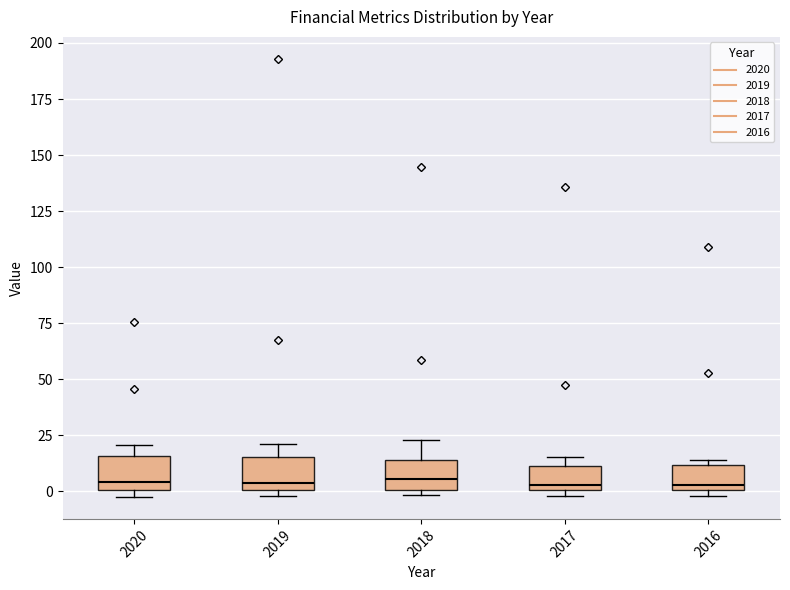

Reading left to right, read every box against the y-axis: the position of its median line, the range the box covers, and the ends of its whiskers. The values are not printed on the chart, so give them approximately, as read against the axis.

2020: median 5, box 0 to 15, whiskers -5 to 20
2019: median 5, box 0 to 15, whiskers 0 (just below the box's lower edge) to 20
2018: median 5, box 0 to 15, whiskers 0 (just below the box's lower edge) to 25
2017: median 5, box 0 to 10, whiskers 0 (just below the box's lower edge) to 15
2016: median 5, box 0 to 10, whiskers 0 (just below the box's lower edge) to 15